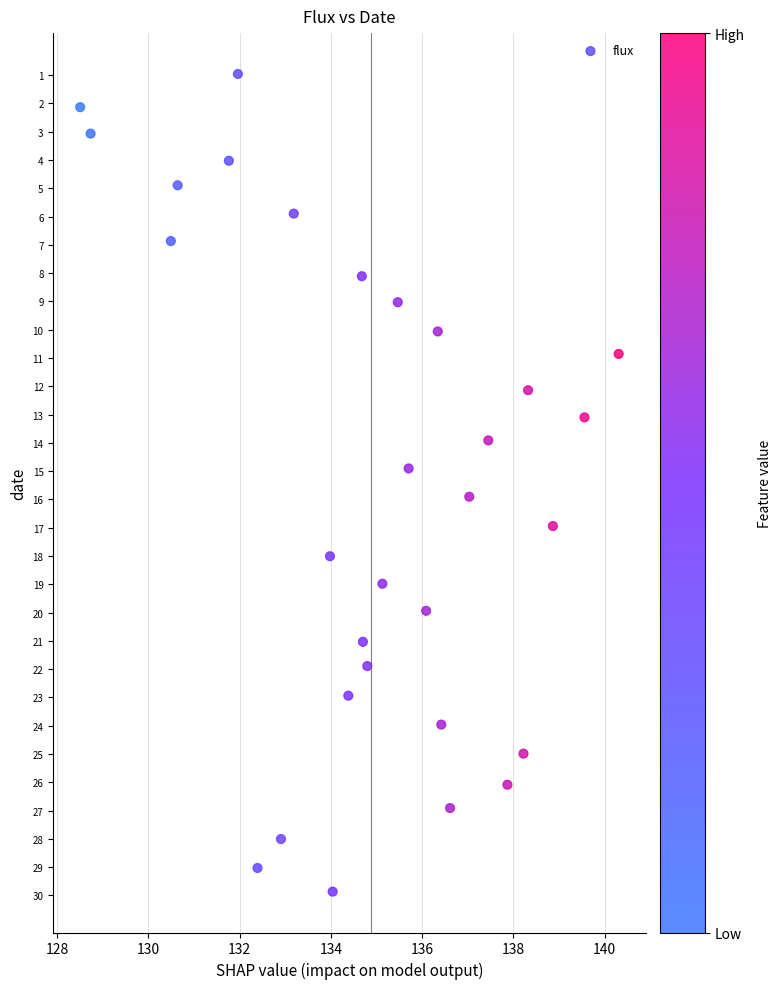

What is the range of Y values (max minus min)?

28.9